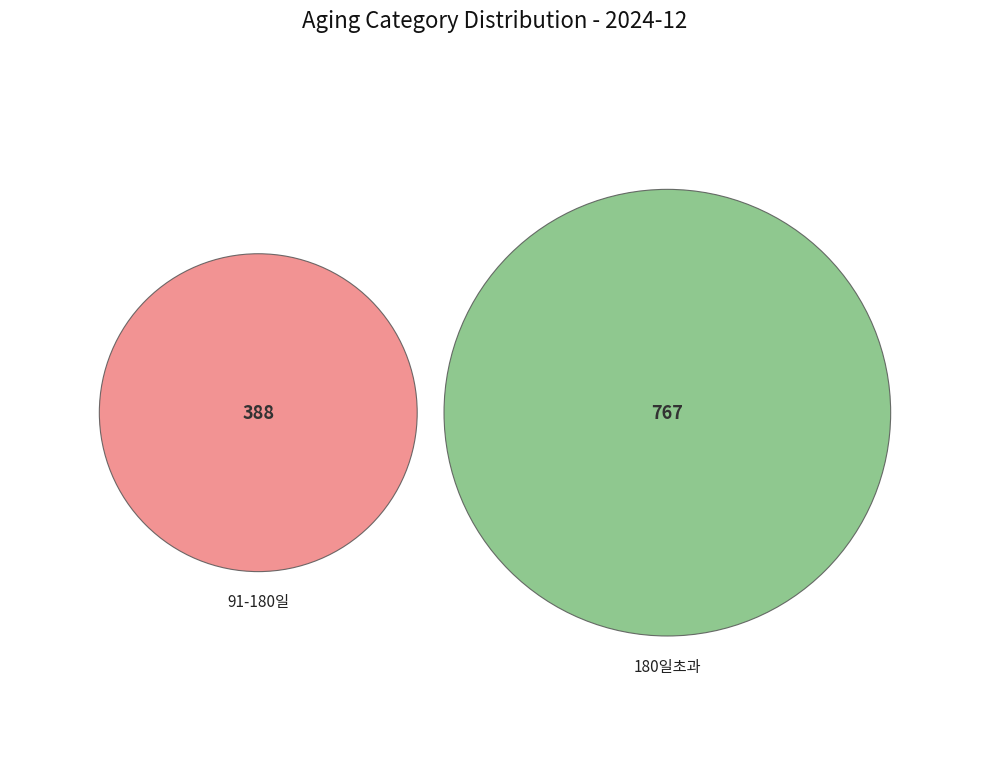

How much of the chart is everything except 30일이하?

100.0%